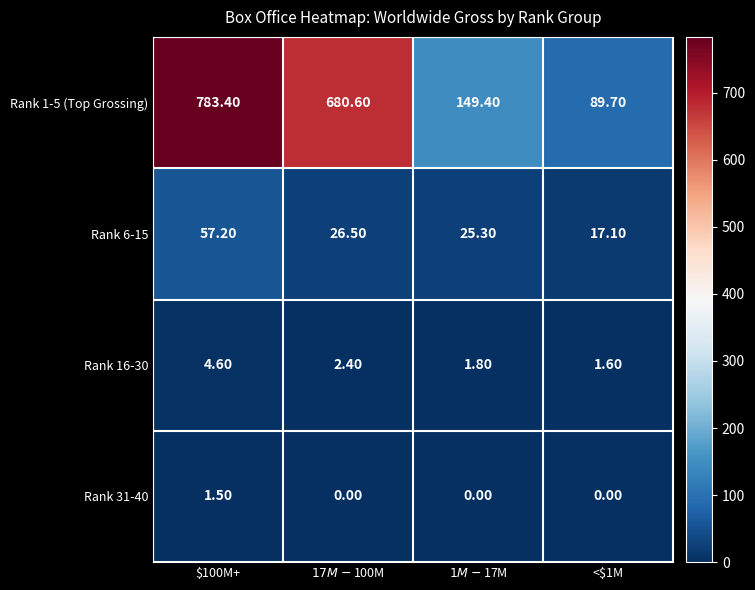

Which series has the largest total across all categories?

Rank 1-5 (Top Grossing)